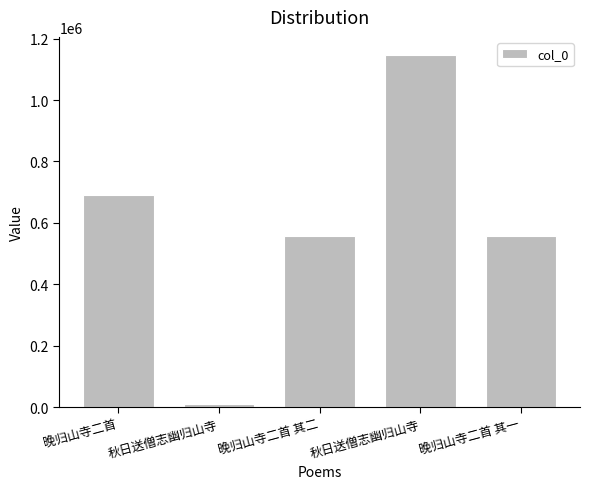

How many bars are there in total?

5